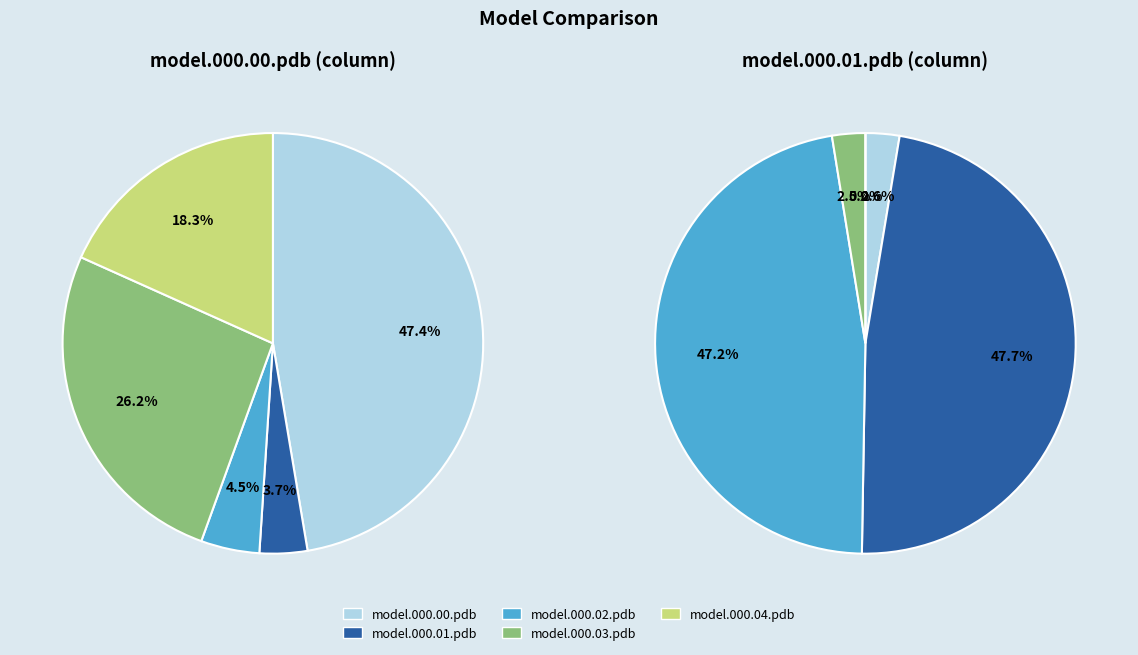

Count the number of slices in the pie.

5